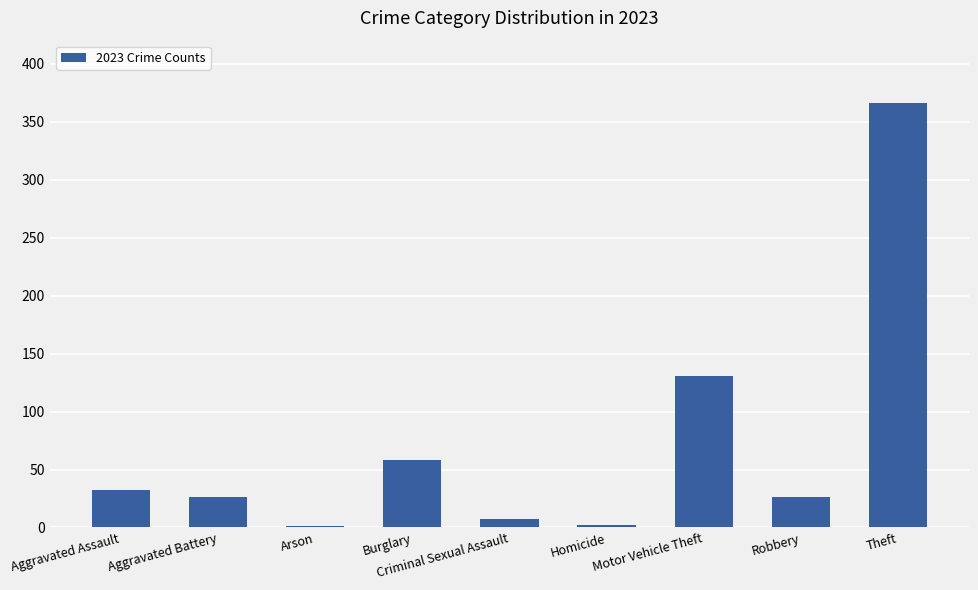

How many categories are shown in the chart?

9